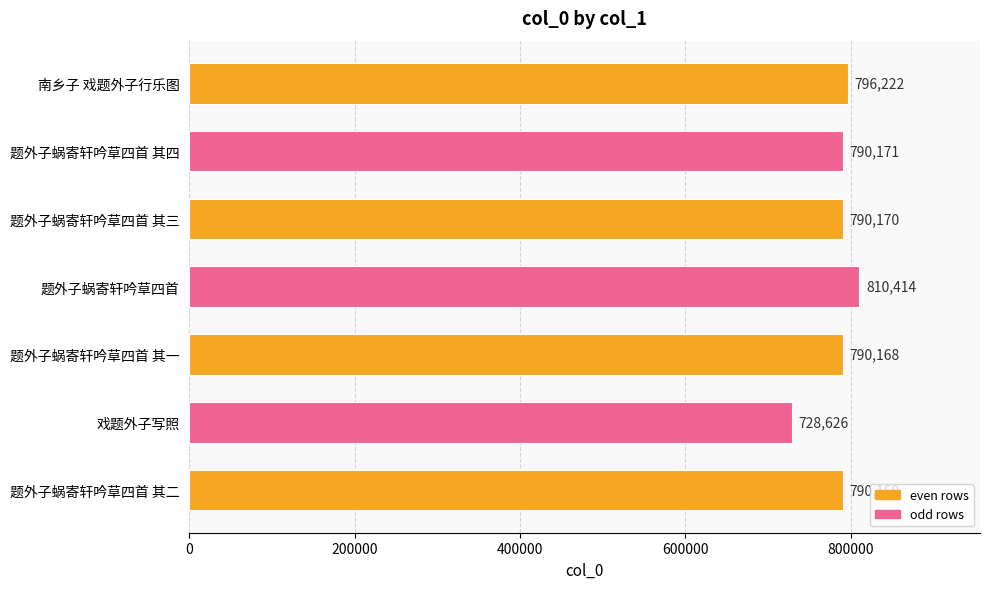

Which has a higher value, 题外子蜗寄轩吟草四首 其三 or 题外子蜗寄轩吟草四首?

题外子蜗寄轩吟草四首